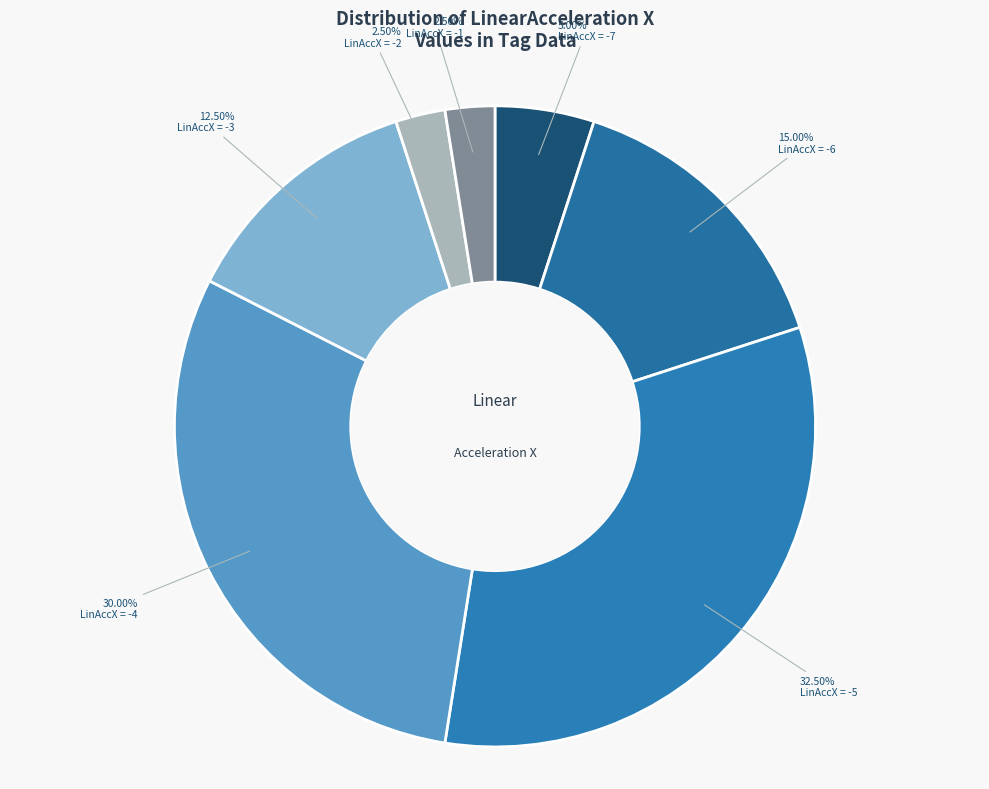

How many segments does this pie chart have?

7